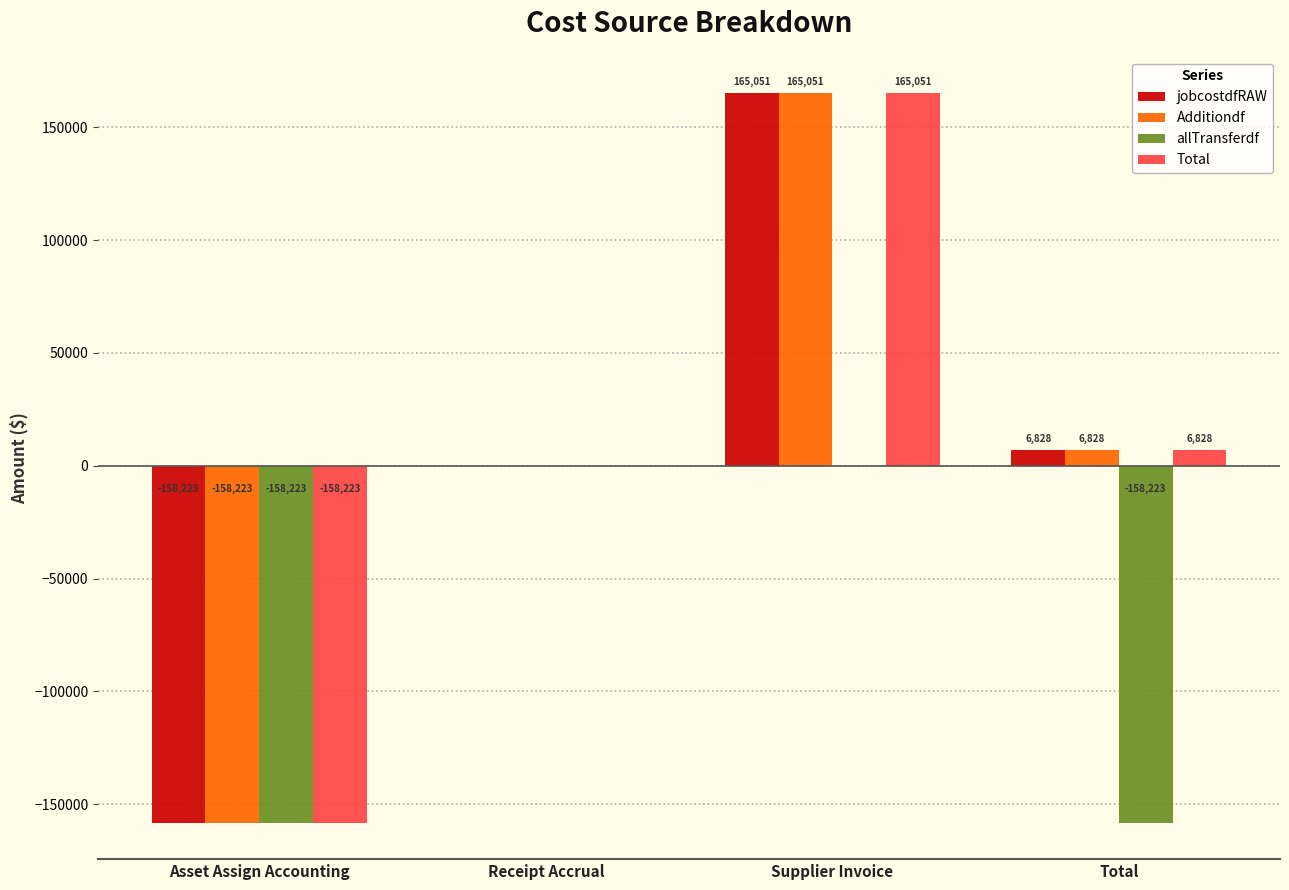

Is it true that jobcostdfRAW equals 6827.7 at Total?

True